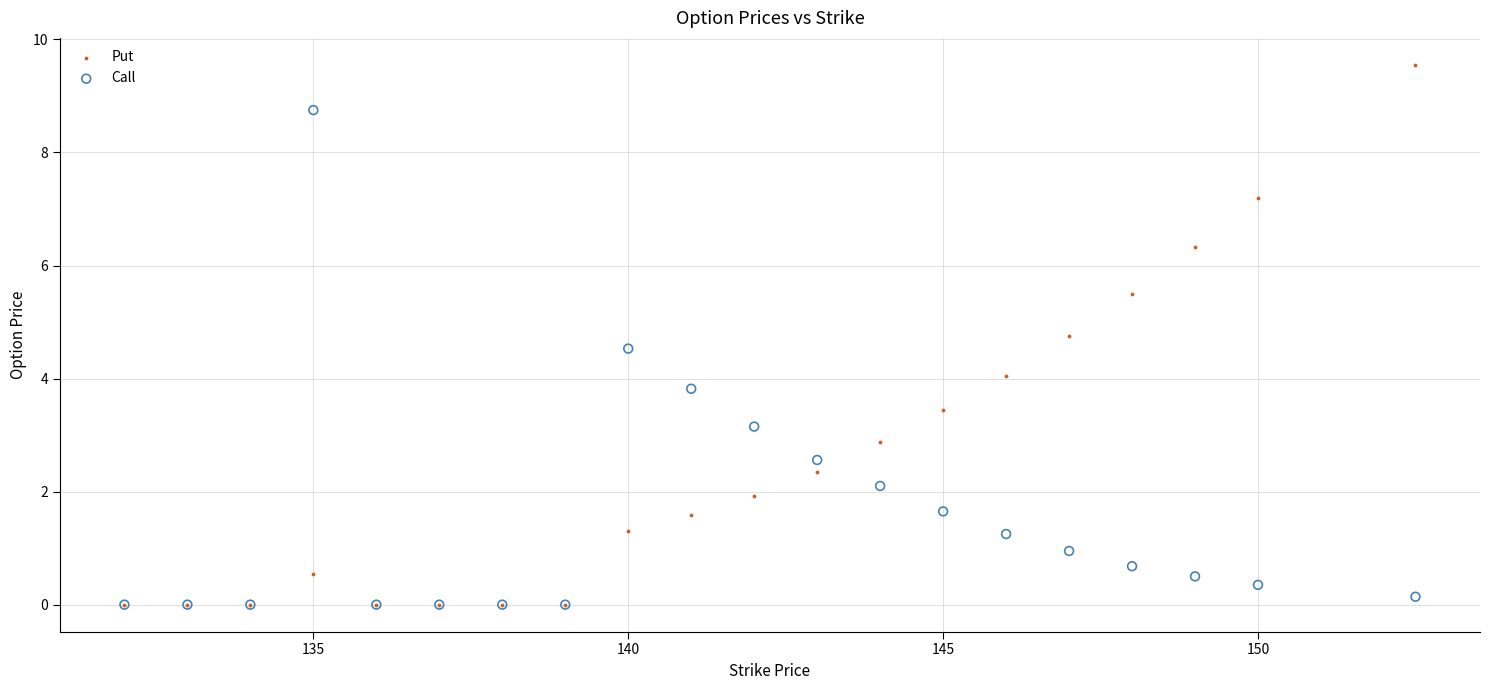

What are all the series names shown in the legend?

Put, Call